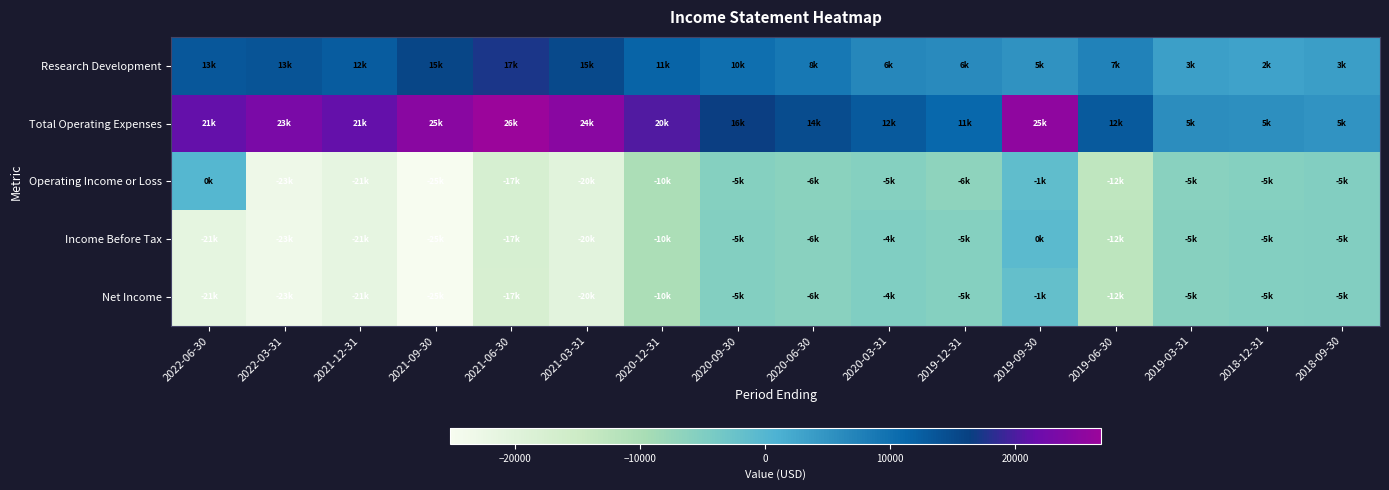

Count the number of data series in this chart.

5